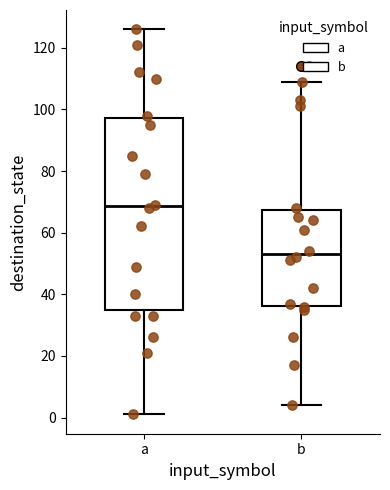

Comparing the boxes themselves (not the whiskers), which one is the tallest?

a